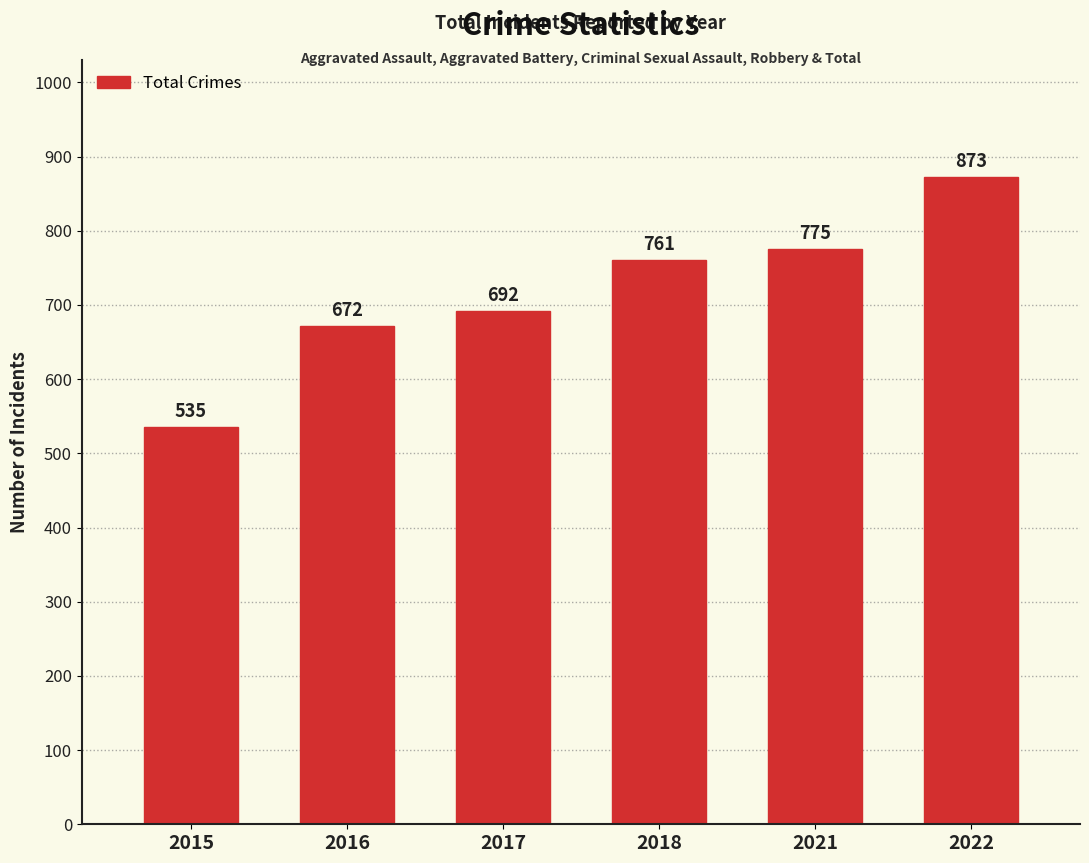

What is the sum of all values?

4308